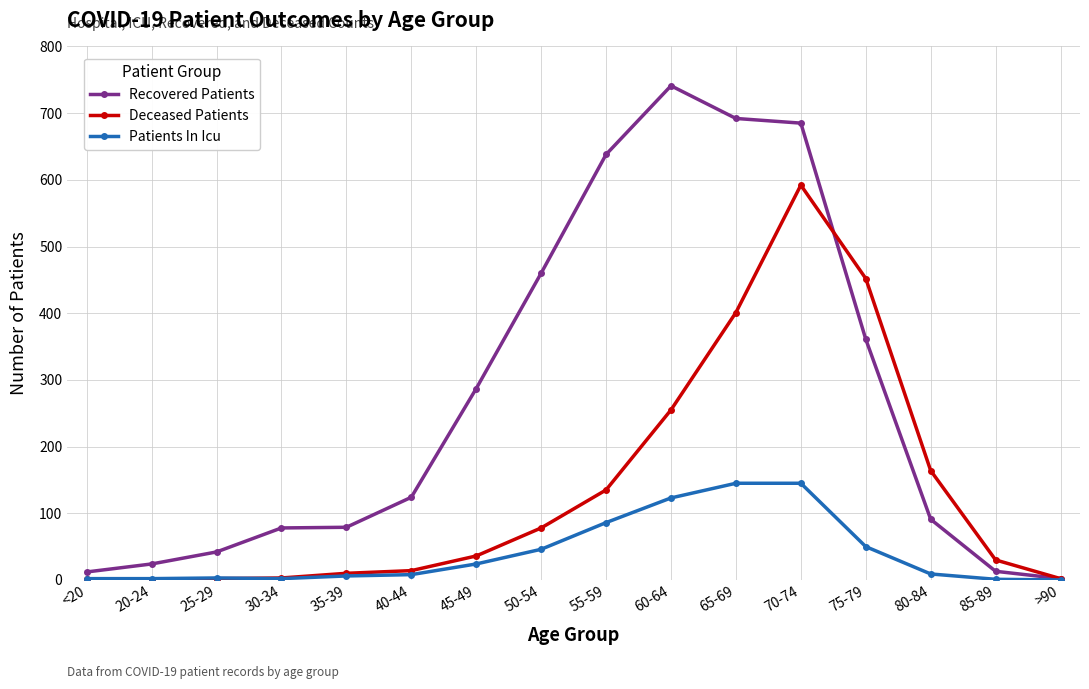

At which label does Deceased Patients reach its peak?

70-74